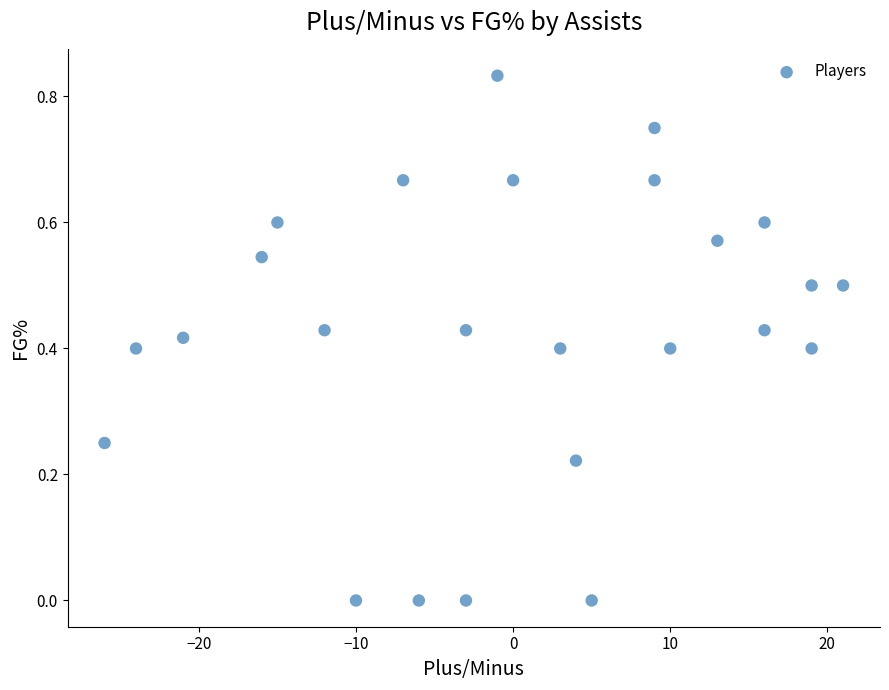

What is the range of X values (max minus min)?

47.0